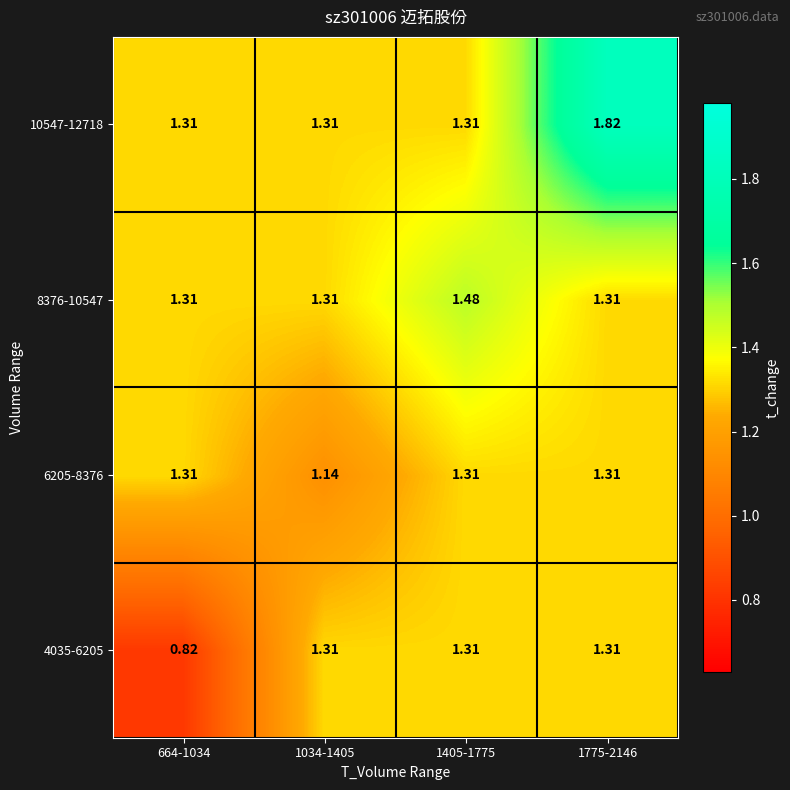

Is the value of 4035-6205 at 664-1034 greater than the value of 6205-8376 at 1034-1405?

No